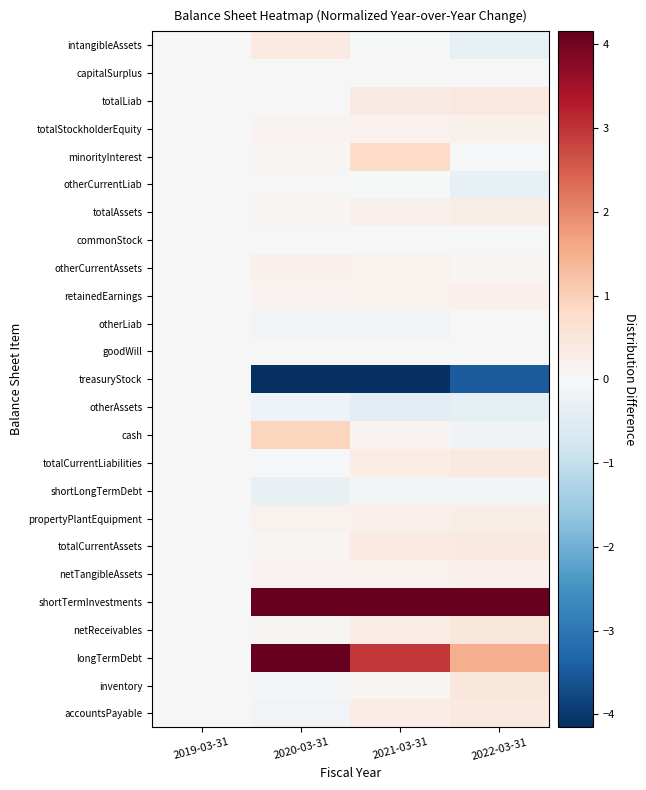

Reading left to right, list all the values displayed in this chart.

intangibleAssets: 2019-03-31=0.0	2020-03-31=0.4	2021-03-31=-0.0	2022-03-31=-0.3
capitalSurplus: 2019-03-31=0.0	2020-03-31=0.0	2021-03-31=0.0	2022-03-31=0.0
totalLiab: 2019-03-31=0.0	2020-03-31=0.0	2021-03-31=0.3	2022-03-31=0.4
totalStockholderEquity: 2019-03-31=0.0	2020-03-31=0.1	2021-03-31=0.2	2022-03-31=0.2
minorityInterest: 2019-03-31=0.0	2020-03-31=0.1	2021-03-31=0.8	2022-03-31=-0.0
otherCurrentLiab: 2019-03-31=0.0	2020-03-31=0.0	2021-03-31=-0.0	2022-03-31=-0.3
totalAssets: 2019-03-31=0.0	2020-03-31=0.1	2021-03-31=0.2	2022-03-31=0.3
commonStock: 2019-03-31=0.0	2020-03-31=0.0	2021-03-31=0.0	2022-03-31=0.0
otherCurrentAssets: 2019-03-31=0.0	2020-03-31=0.2	2021-03-31=0.2	2022-03-31=0.1
retainedEarnings: 2019-03-31=0.0	2020-03-31=0.1	2021-03-31=0.2	2022-03-31=0.2
otherLiab: 2019-03-31=0.0	2020-03-31=-0.1	2021-03-31=-0.1	2022-03-31=0.0
goodWill: 2019-03-31=0.0	2020-03-31=0.0	2021-03-31=0.0	2022-03-31=0.0
treasuryStock: 2019-03-31=0.0	2020-03-31=-4.1	2021-03-31=-4.3	2022-03-31=-3.5
otherAssets: 2019-03-31=0.0	2020-03-31=-0.2	2021-03-31=-0.4	2022-03-31=-0.4
cash: 2019-03-31=0.0	2020-03-31=0.9	2021-03-31=0.1	2022-03-31=-0.2
totalCurrentLiabilities: 2019-03-31=0.0	2020-03-31=-0.0	2021-03-31=0.3	2022-03-31=0.4
shortLongTermDebt: 2019-03-31=0.0	2020-03-31=-0.3	2021-03-31=-0.1	2022-03-31=-0.1
propertyPlantEquipment: 2019-03-31=0.0	2020-03-31=0.2	2021-03-31=0.2	2022-03-31=0.3
totalCurrentAssets: 2019-03-31=0.0	2020-03-31=0.1	2021-03-31=0.4	2022-03-31=0.4
netTangibleAssets: 2019-03-31=0.0	2020-03-31=0.1	2021-03-31=0.2	2022-03-31=0.2
shortTermInvestments: 2019-03-31=0.0	2020-03-31=10.4	2021-03-31=21.6	2022-03-31=30.2
netReceivables: 2019-03-31=0.0	2020-03-31=0.0	2021-03-31=0.3	2022-03-31=0.5
longTermDebt: 2019-03-31=0.0	2020-03-31=4.4	2021-03-31=3.0	2022-03-31=1.5
inventory: 2019-03-31=0.0	2020-03-31=-0.1	2021-03-31=0.1	2022-03-31=0.5
accountsPayable: 2019-03-31=0.0	2020-03-31=-0.1	2021-03-31=0.3	2022-03-31=0.4